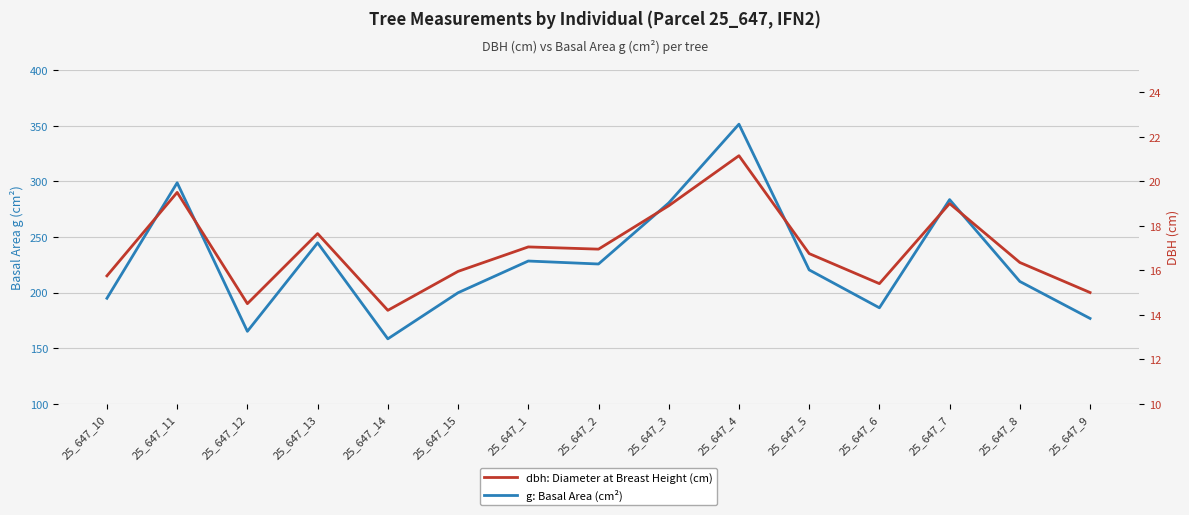

Rank the series by their maximum value, from lowest to highest.

dbh: Diameter at Breast Height (cm), g: Basal Area (cm²)